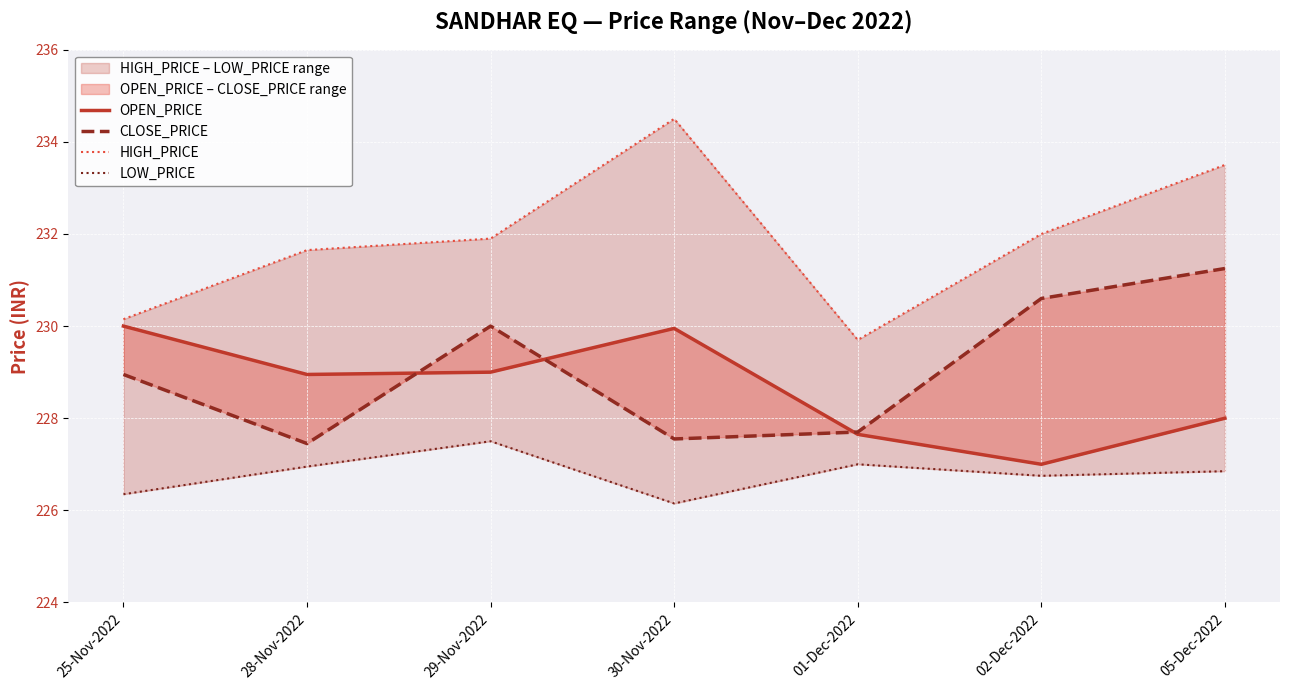

Which has a higher value, 30-Nov-2022 or 29-Nov-2022?

30-Nov-2022